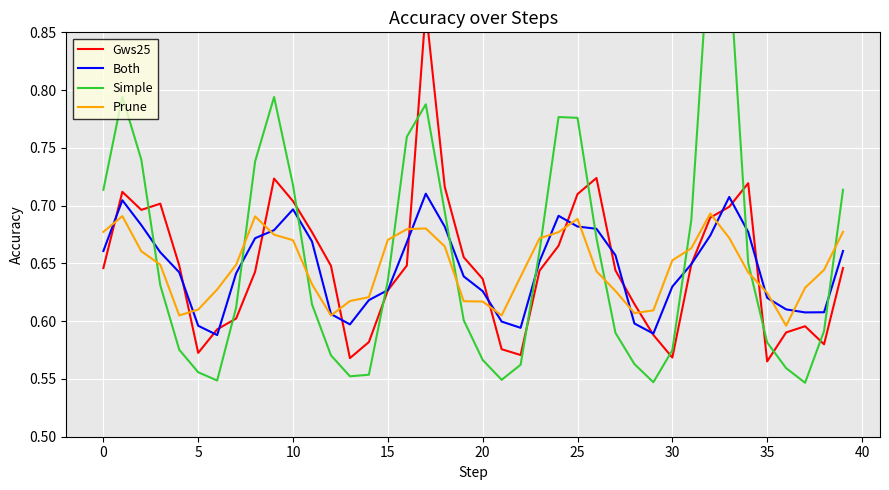

Which series ends up on top after the final intersection of Prune and Gws25?

Prune